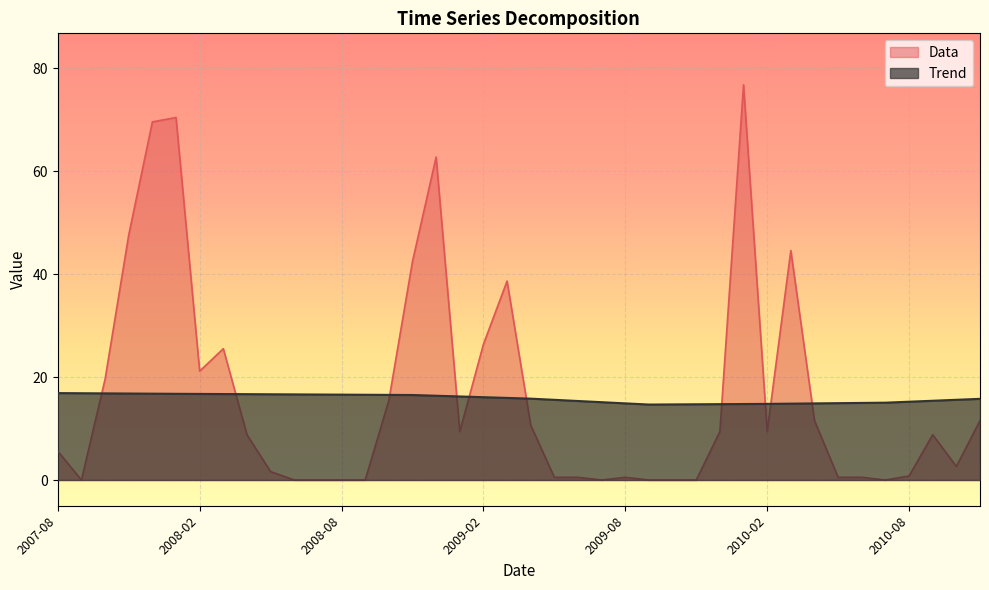

Reading left to right, transcribe all the data shown in this chart.

Trend: 16.9	16.9	16.8	16.8	16.8	16.7	16.7	16.7	16.7	16.7	16.6	16.6	16.6	16.6	16.5	16.5	16.4	16.2	16.1	15.9	15.8	15.6	15.3	15.1	14.9	14.7	14.7	14.7	14.7	14.8	14.8	14.8	14.9	14.9	15.0	15.0	15.2	15.4	15.6	15.8
Data: 5.6	0.0	19.6	47.6	69.6	70.4	21.1	25.5	8.8	1.6	0.0	0.0	0.0	0.0	15.5	42.5	62.7	9.4	26.4	38.6	10.6	0.5	0.5	0.0	0.5	0.0	0.0	0.0	9.4	76.8	9.4	44.6	11.5	0.5	0.5	0.0	0.8	8.8	2.6	11.5